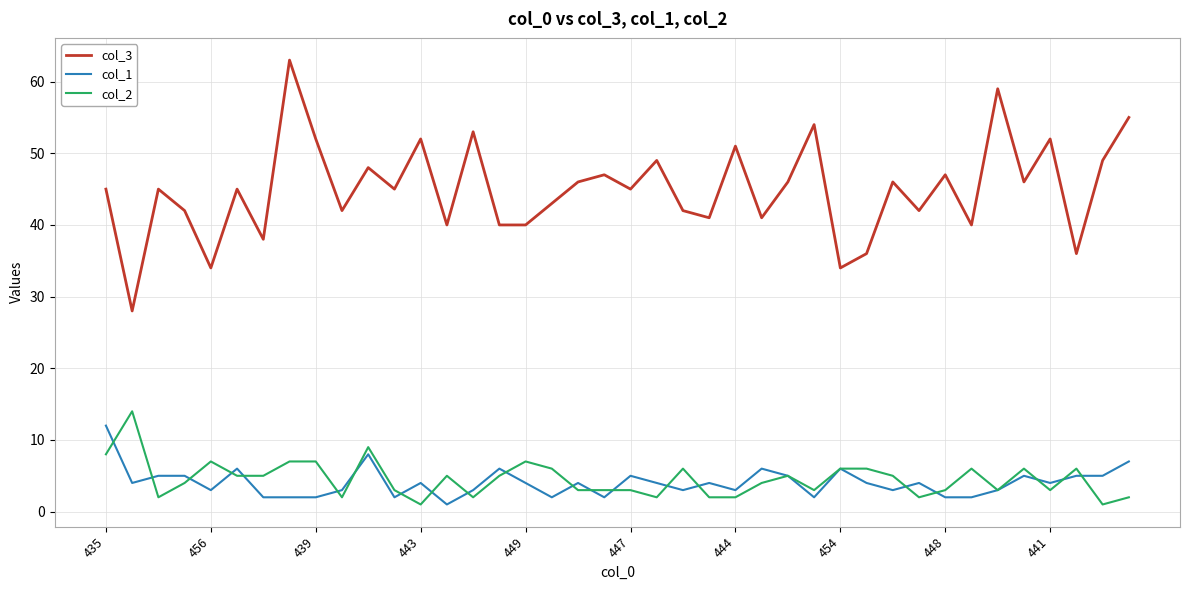

Which series has the largest total across all categories?

col_3